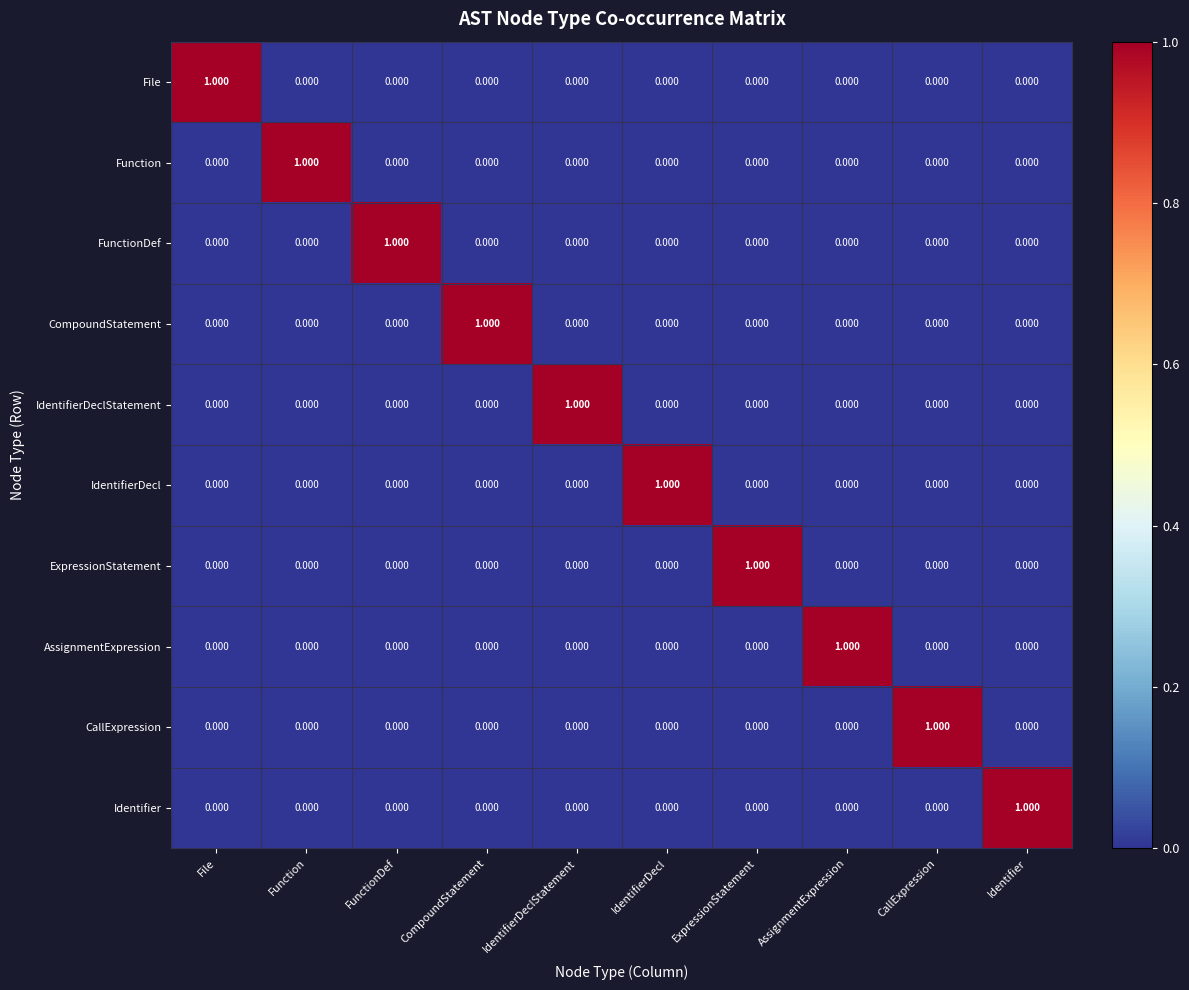

Which category has the highest value in the FunctionDef series?

FunctionDef